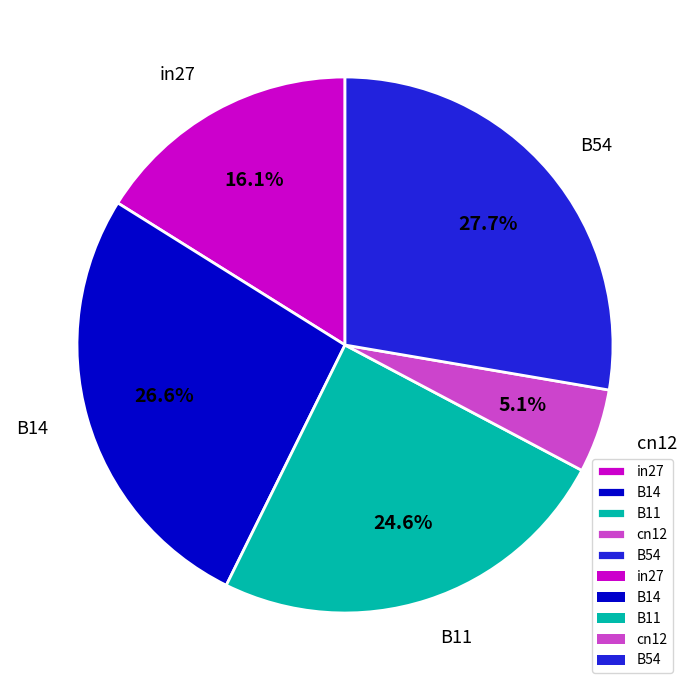

What percentage is NOT represented by B11?

75.4%